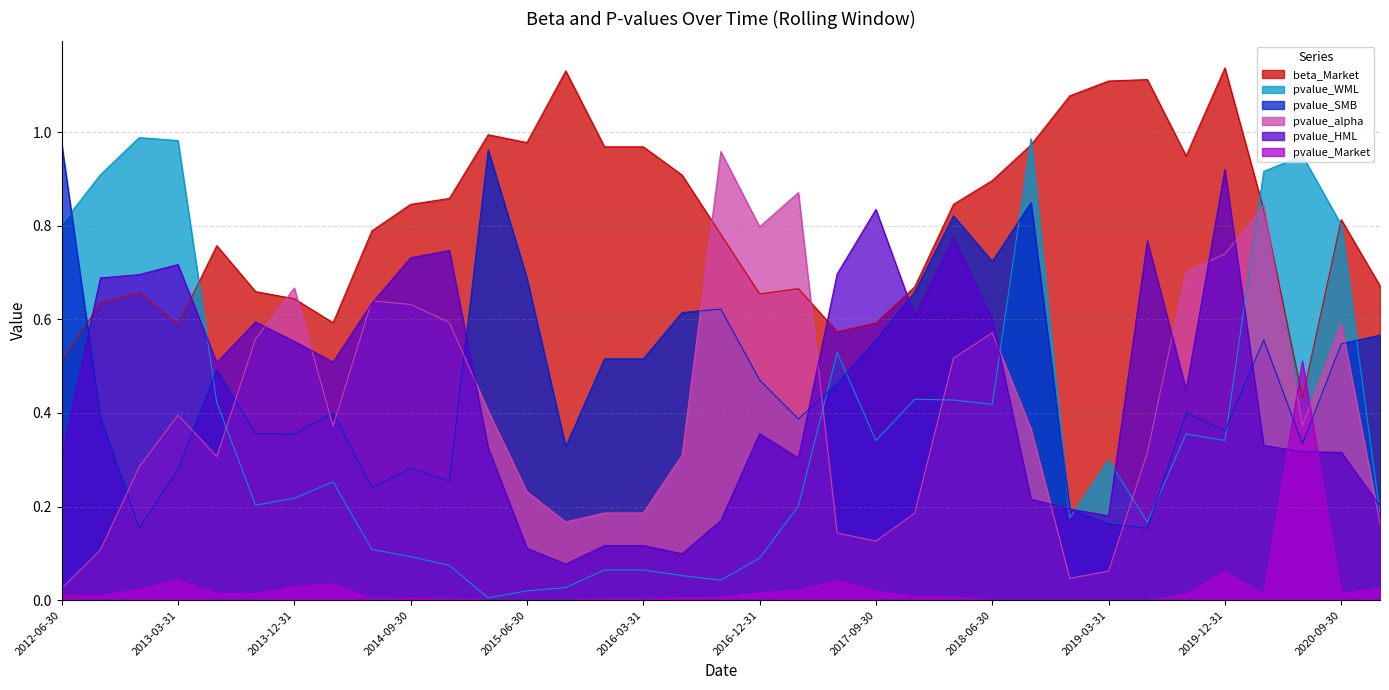

Where is the first local minimum for pvalue_alpha?

2013-06-30